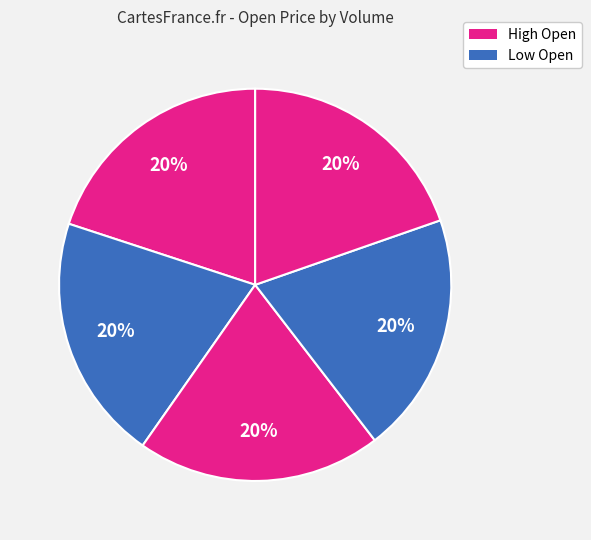

How many slices are in this pie chart?

5